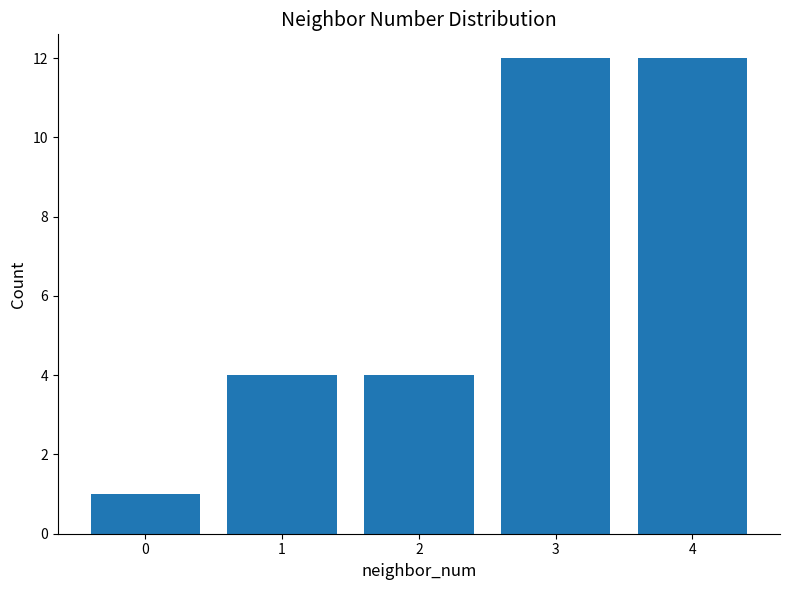

Between 1 and 0, which is larger?

1